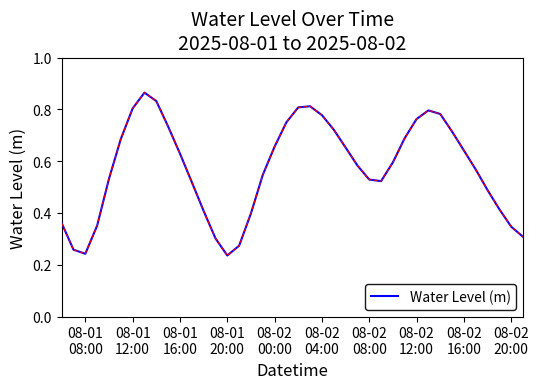

Does the chart display data point markers on the line(s)?

No